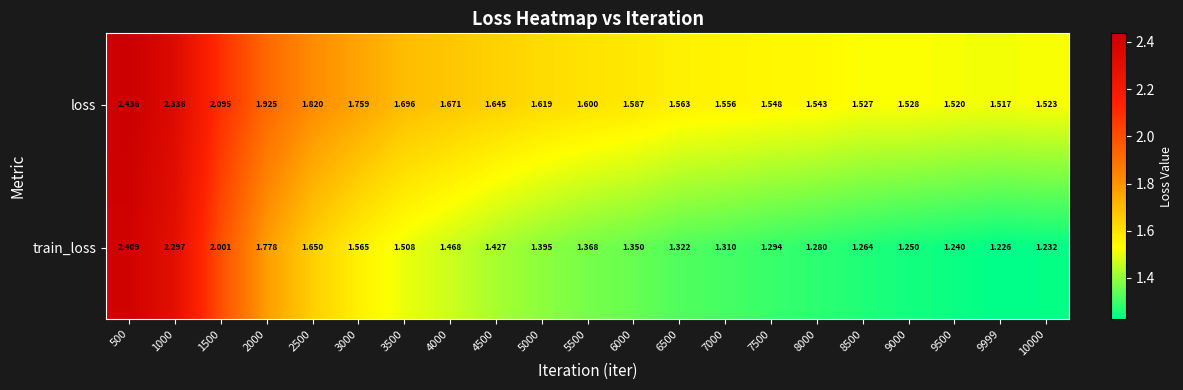

What is the spread (max minus min) of values at 9500?

0.3